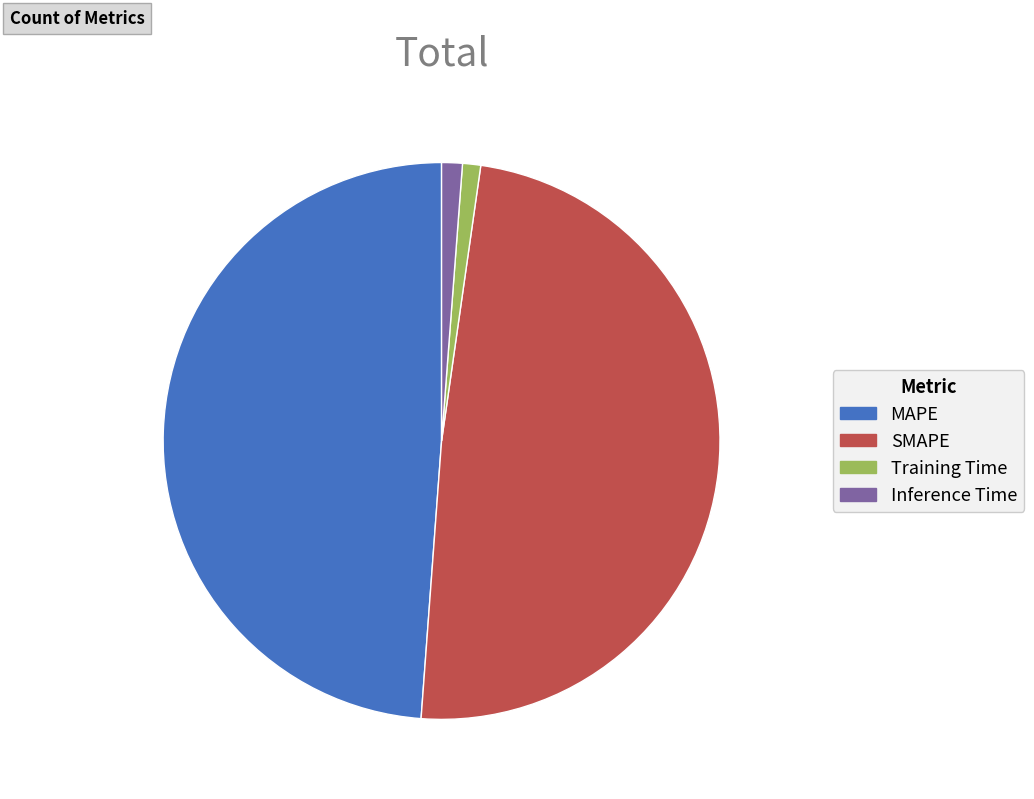

Is there any slice that represents more than half of the pie?

No